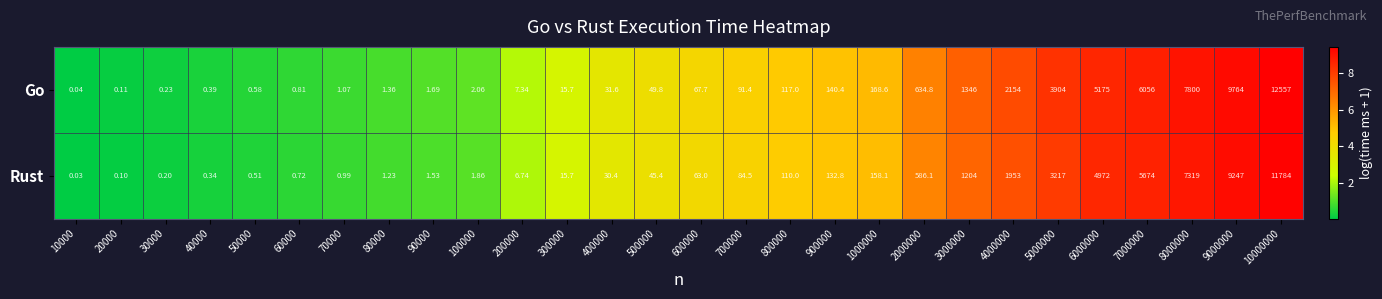

Which series has the largest total across all categories?

Go